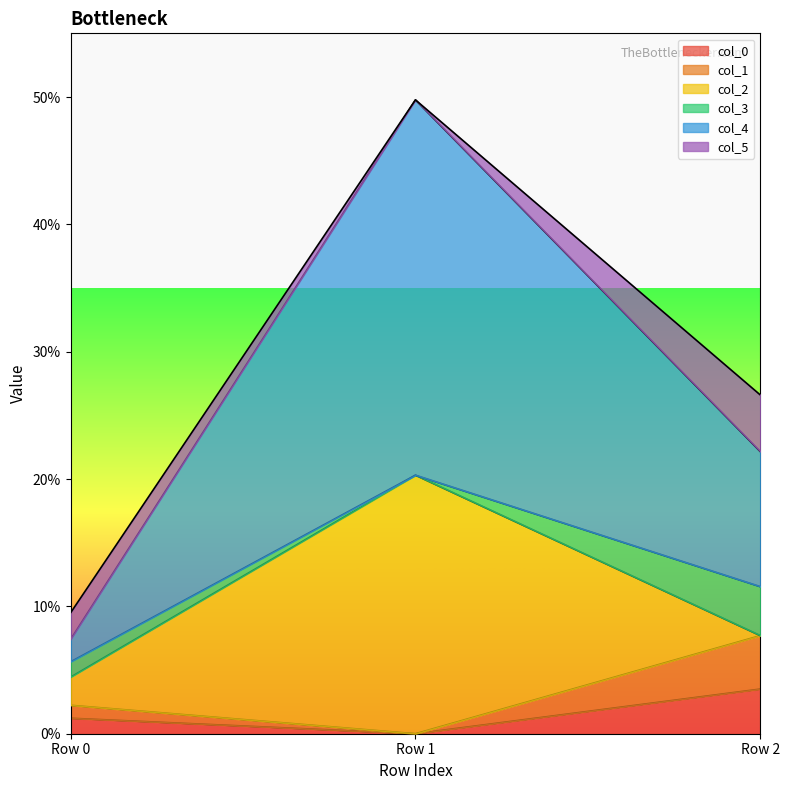

Does the chart display data point markers on the line(s)?

No